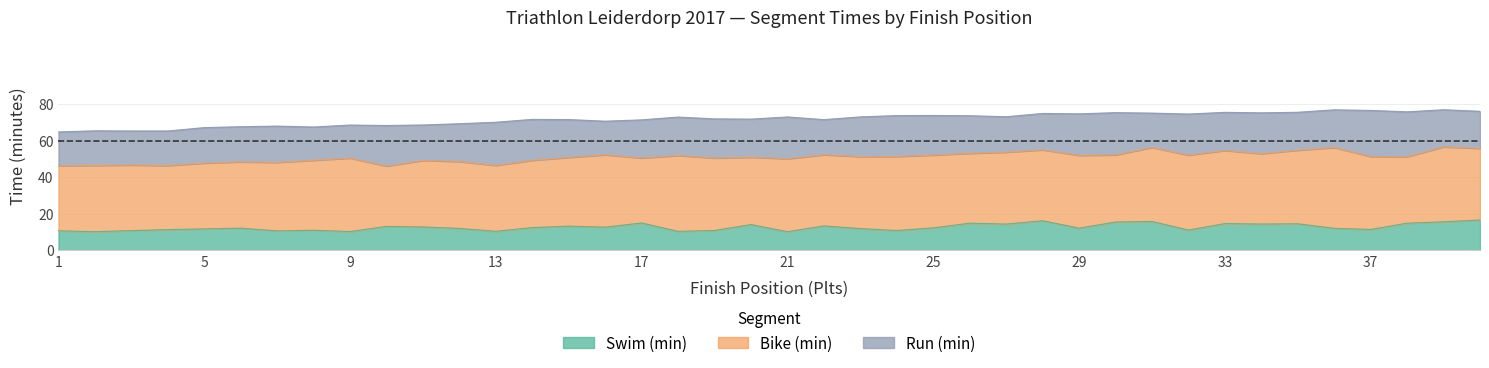

Reading left to right, what are all the values shown in this chart?

Swim (min): 10.7	10.2	10.8	11.3	11.7	12.1	10.6	10.9	10.3	13.1	12.8	12.0	10.4	12.4	13.2	12.7	14.9	10.4	10.9	14.1	10.2	13.3	11.9	10.8	12.3	14.8	14.3	16.2	12.1	15.5	15.8	11.1	14.6	14.4	14.5	12.0	11.4	14.8	15.6	16.6
Bike (min): 35.6	36.3	35.9	35.1	36.0	36.3	37.5	38.4	40.2	33.0	36.4	36.6	36.1	36.9	37.6	39.6	35.6	41.5	39.6	36.9	40.0	39.0	39.5	40.5	39.9	38.2	39.4	38.8	39.9	36.8	40.5	41.0	40.0	38.5	40.3	44.2	39.9	36.4	41.0	39.2
Run (min): 18.5	18.9	18.6	18.9	19.4	19.2	19.9	18.2	18.1	22.2	19.4	20.7	23.6	22.4	20.7	18.4	20.9	21.0	21.4	20.9	22.8	19.2	21.7	22.4	21.6	20.6	19.4	19.9	22.7	23.1	18.8	22.5	20.9	22.3	20.8	20.6	25.2	24.5	20.3	20.3